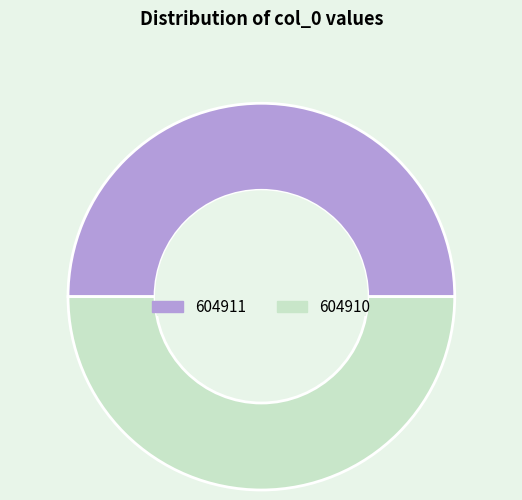

Do 604910 and 604911 together represent more than half of the pie?

Yes